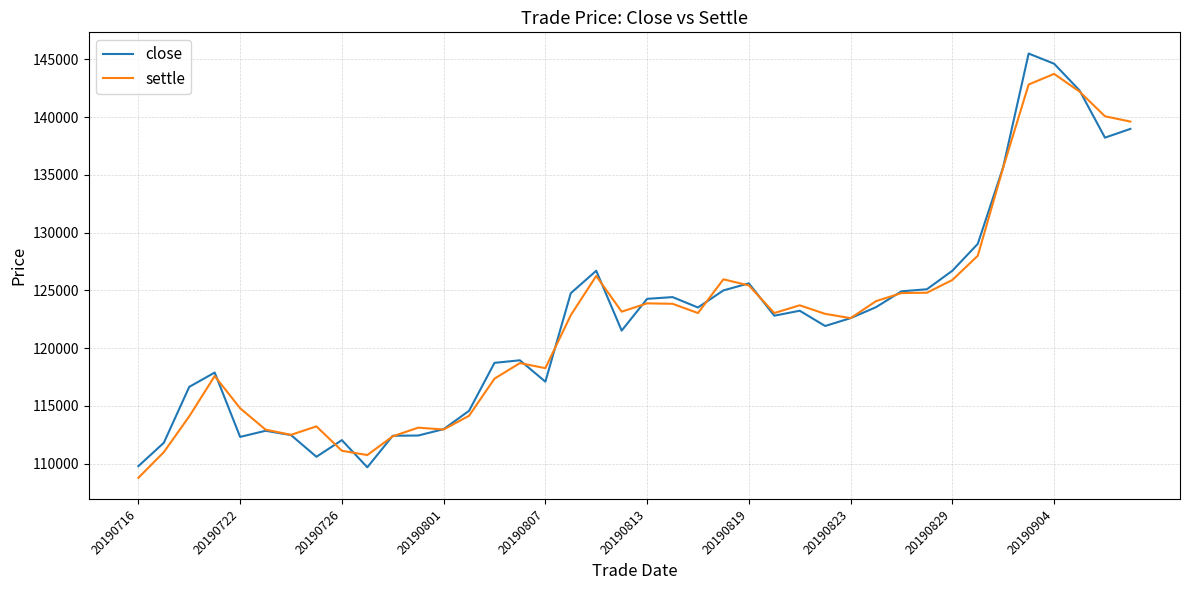

In settle, how many points are lower than both neighbors (excluding endpoints)?

8